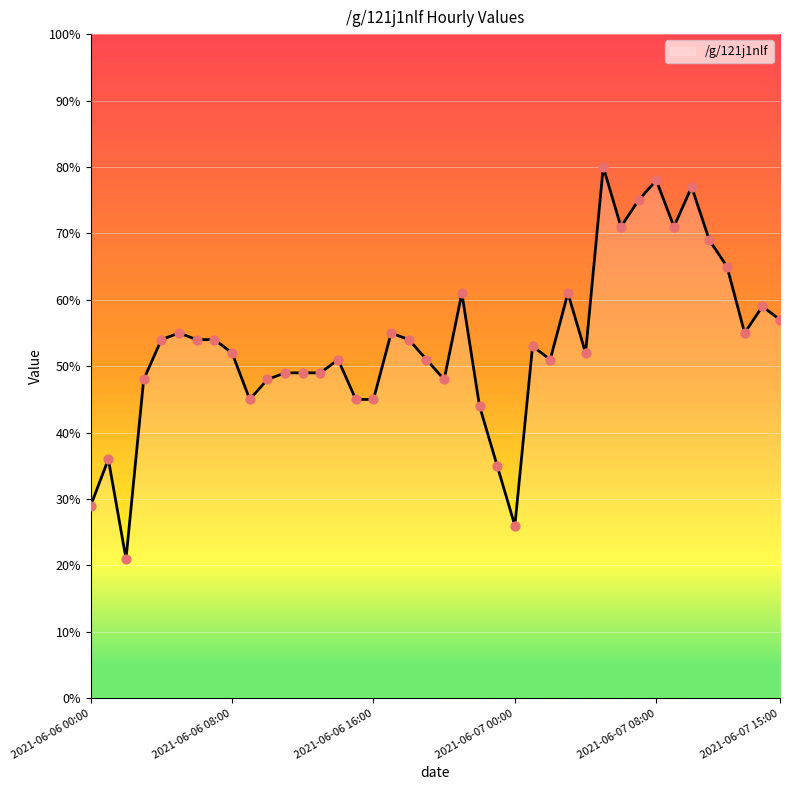

What is the maximum value shown in the chart?

80